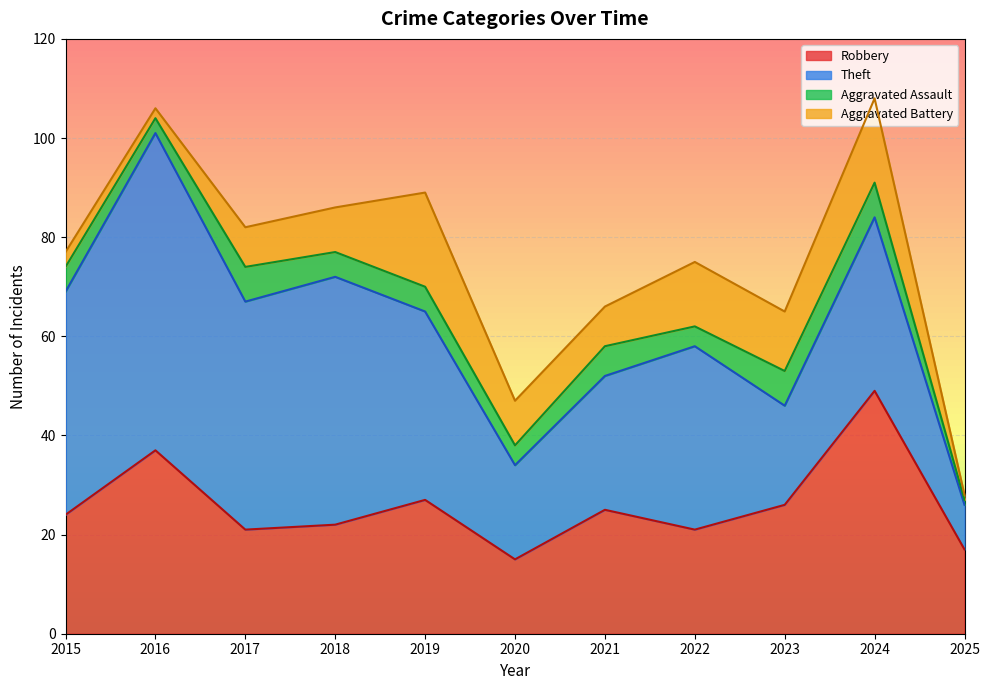

Is it true that Robbery equals 21 at 2017?

True